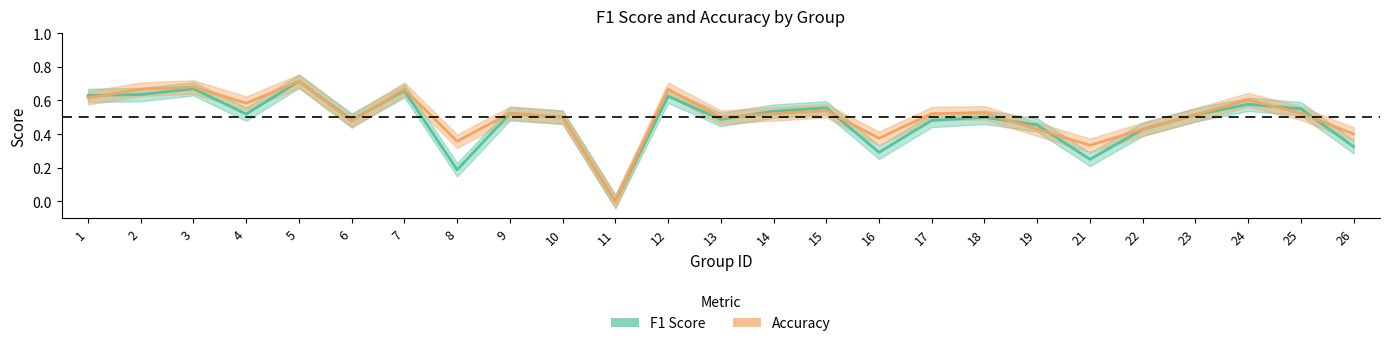

List the series in order of their overall mean, highest first.

accuracy, f1